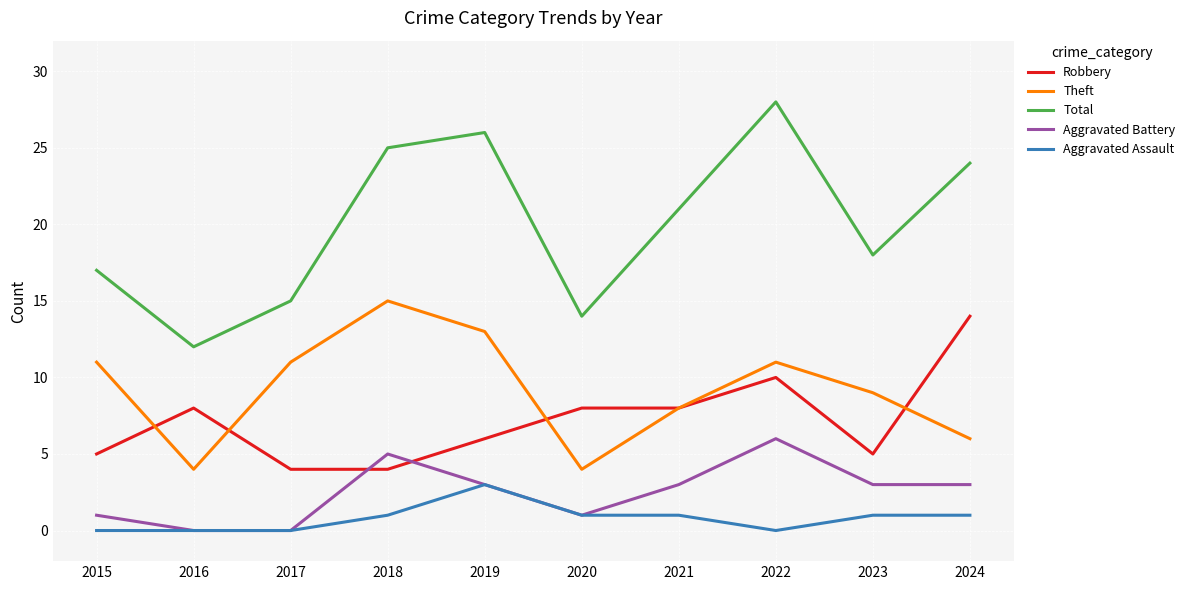

Which series has the widest spread of values?

Total